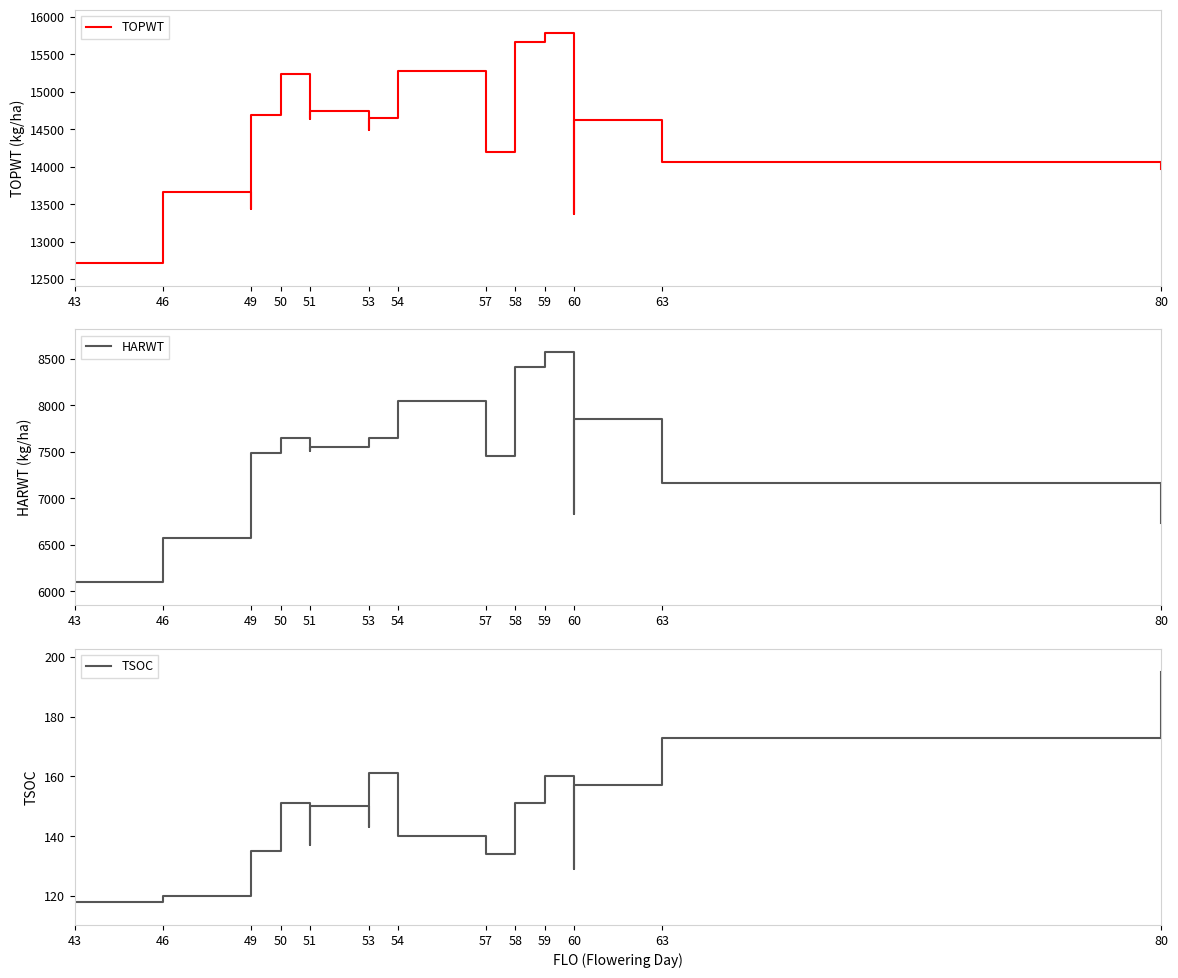

True or false: TOPWT has more than 0 interior local peaks.

True